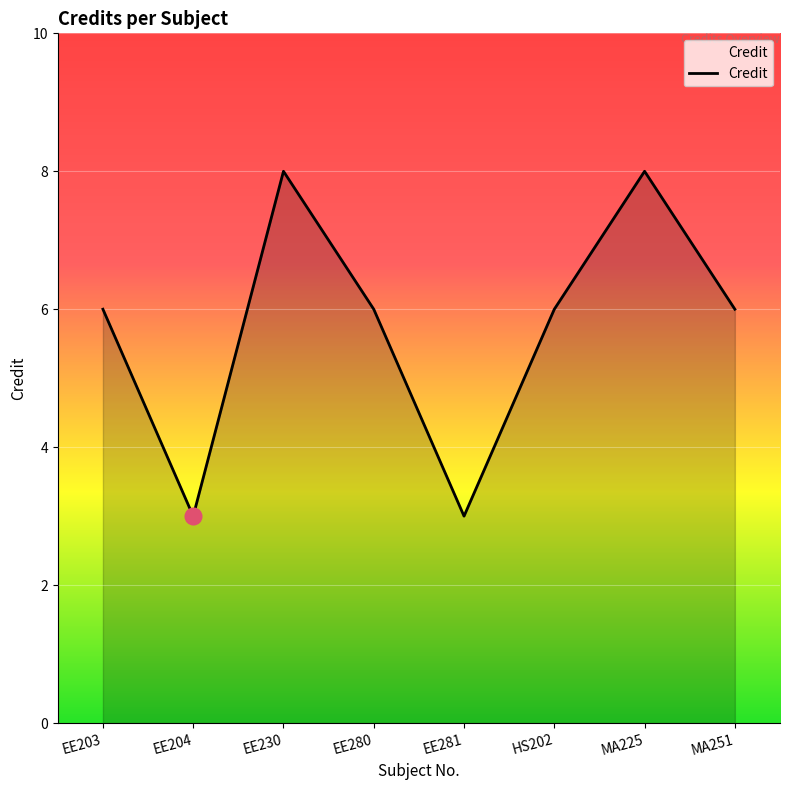

What is the ratio of the value at MA251 to the value at EE203?

1.0